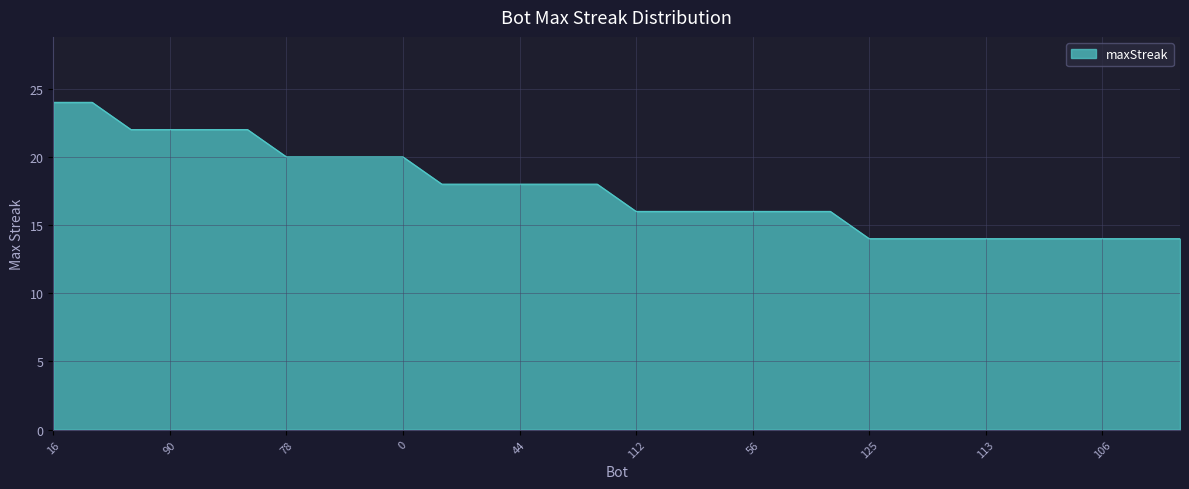

What is the minimum value shown in the chart?

14